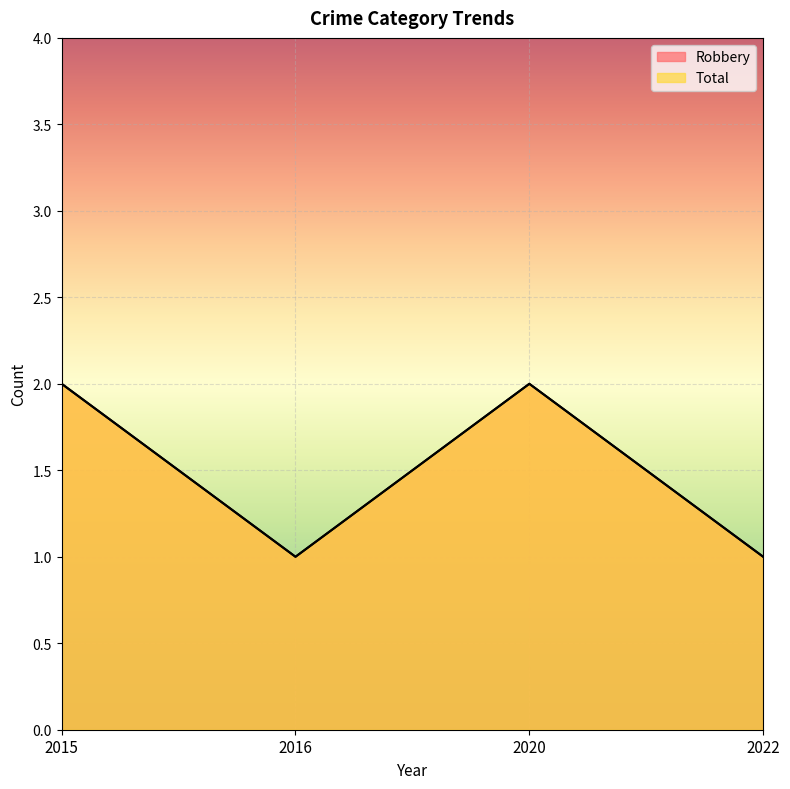

True or false: Robbery and Total cross at least once.

False